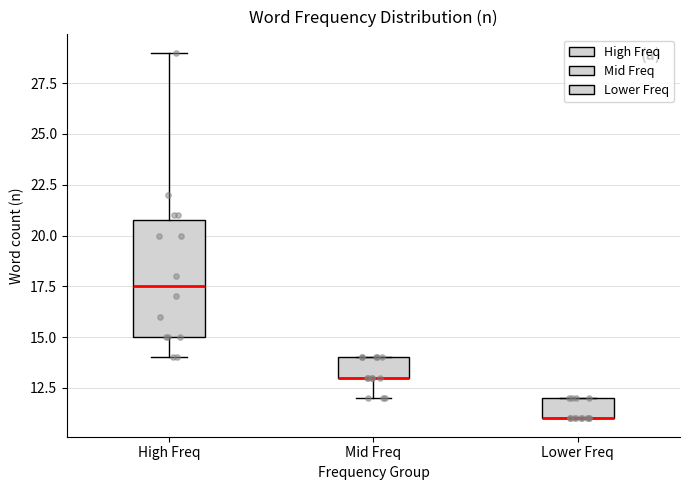

Reading left to right, read every box against the y-axis: the position of its median line, the range the box covers, and the ends of its whiskers. The values are not printed on the chart, so give them approximately, as read against the axis.

High Freq: median 17.5, box 15.0 to 21.0, whiskers 14.0 to 29.0
Mid Freq: median 13.0 (drawn on the box's lower edge), box 13.0 to 14.0, whiskers 12.0 to 14.0
Lower Freq: median 11.0 (drawn on the box's lower edge), box 11.0 to 12.0, whiskers 11.0 to 12.0